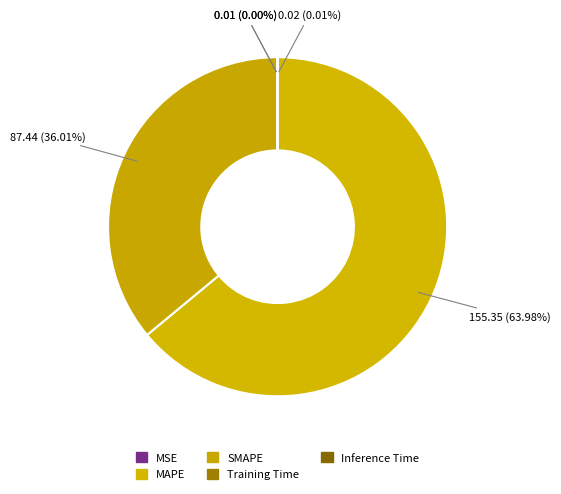

Is the sum of MSE and SMAPE greater than half?

No